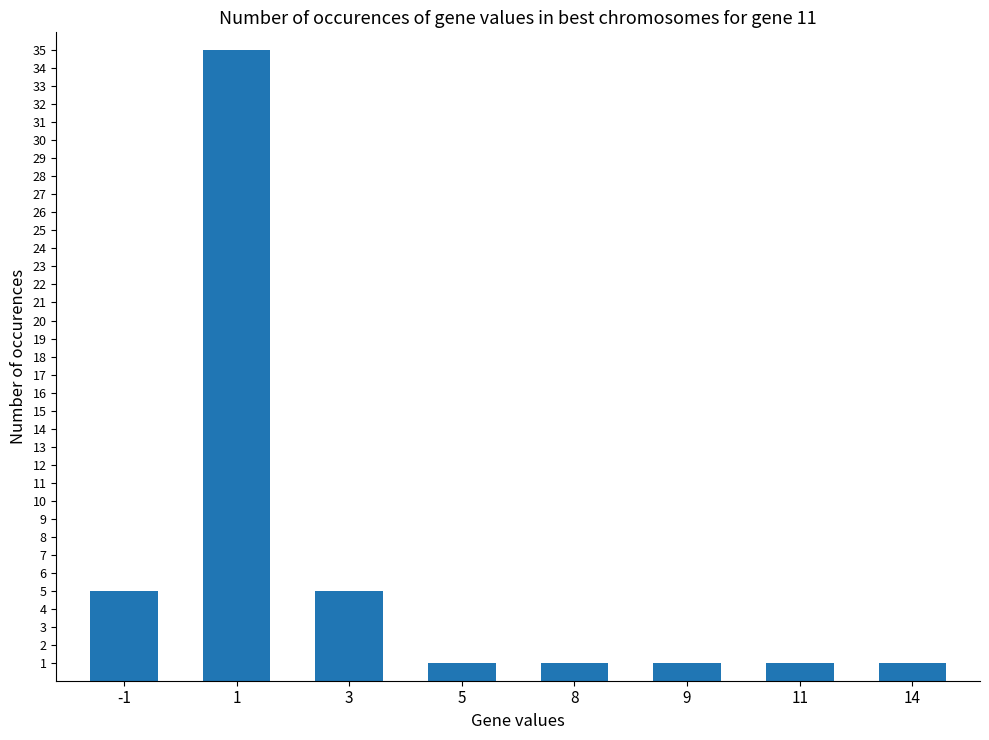

Read the value at 11.

1